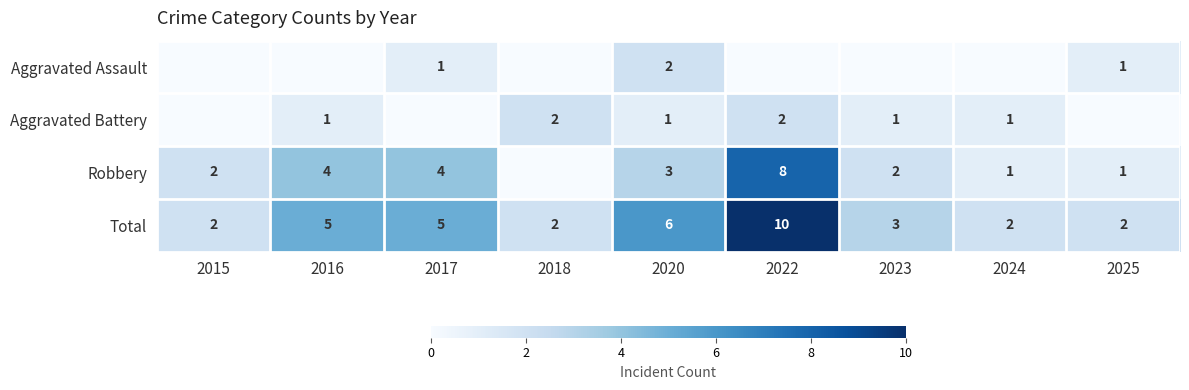

What is the maximum value for Total?

10